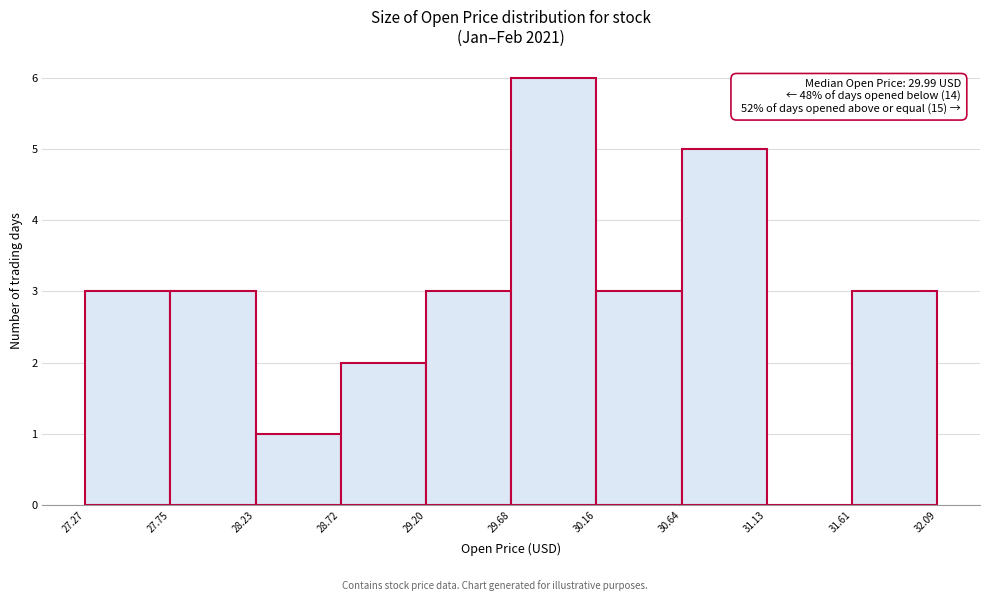

Over which range of the x-axis is the bar tallest?

29.68 to 30.16